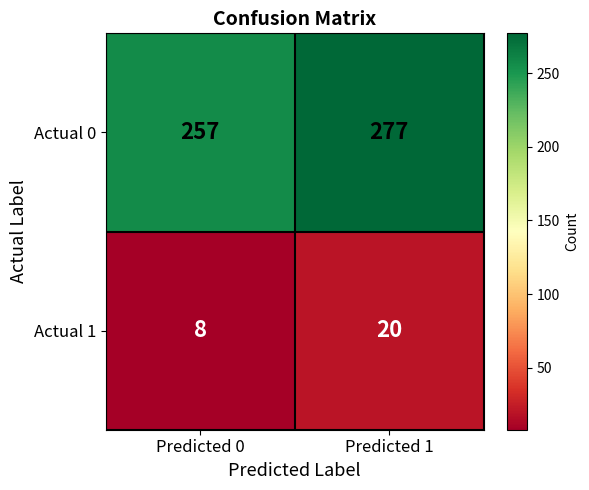

Reading right to left, extract all data points from this chart.

Actual 0: Predicted 1=277	Predicted 0=257
Actual 1: Predicted 1=20	Predicted 0=8